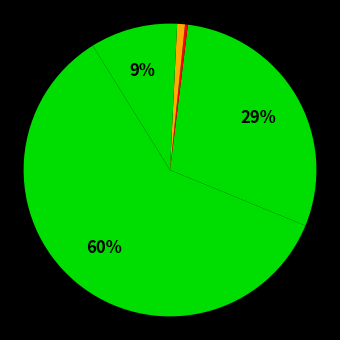

Which slice is the largest?

Dow Jones